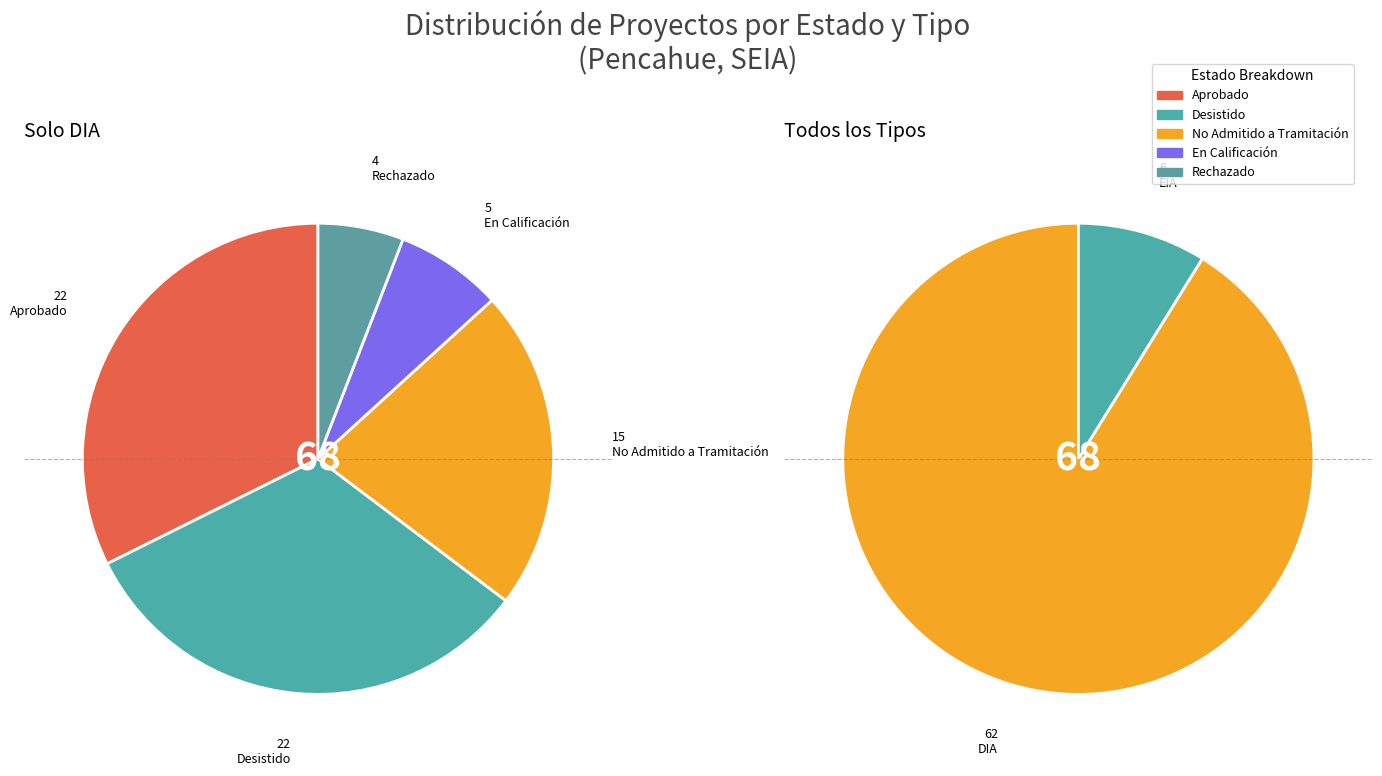

True or false: Rechazado accounts for 6% of the total.

True